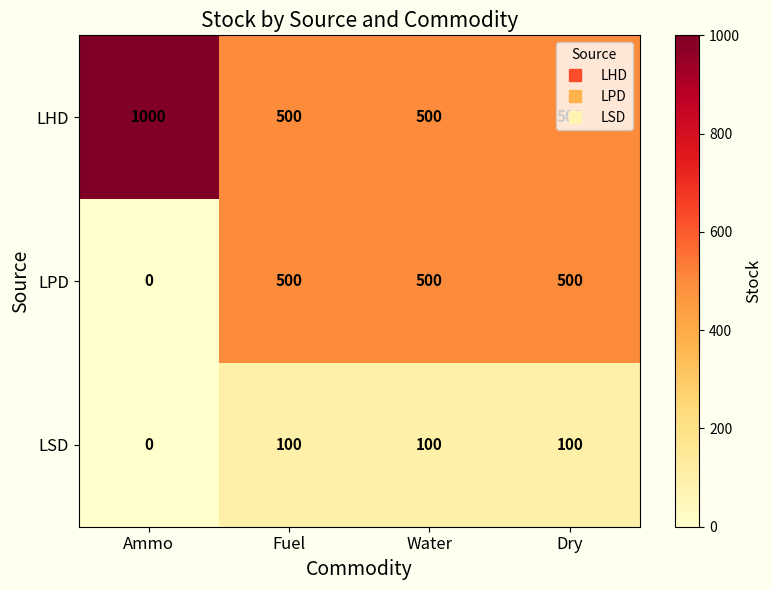

The LHD series shows 166 at Water. True or false?

False